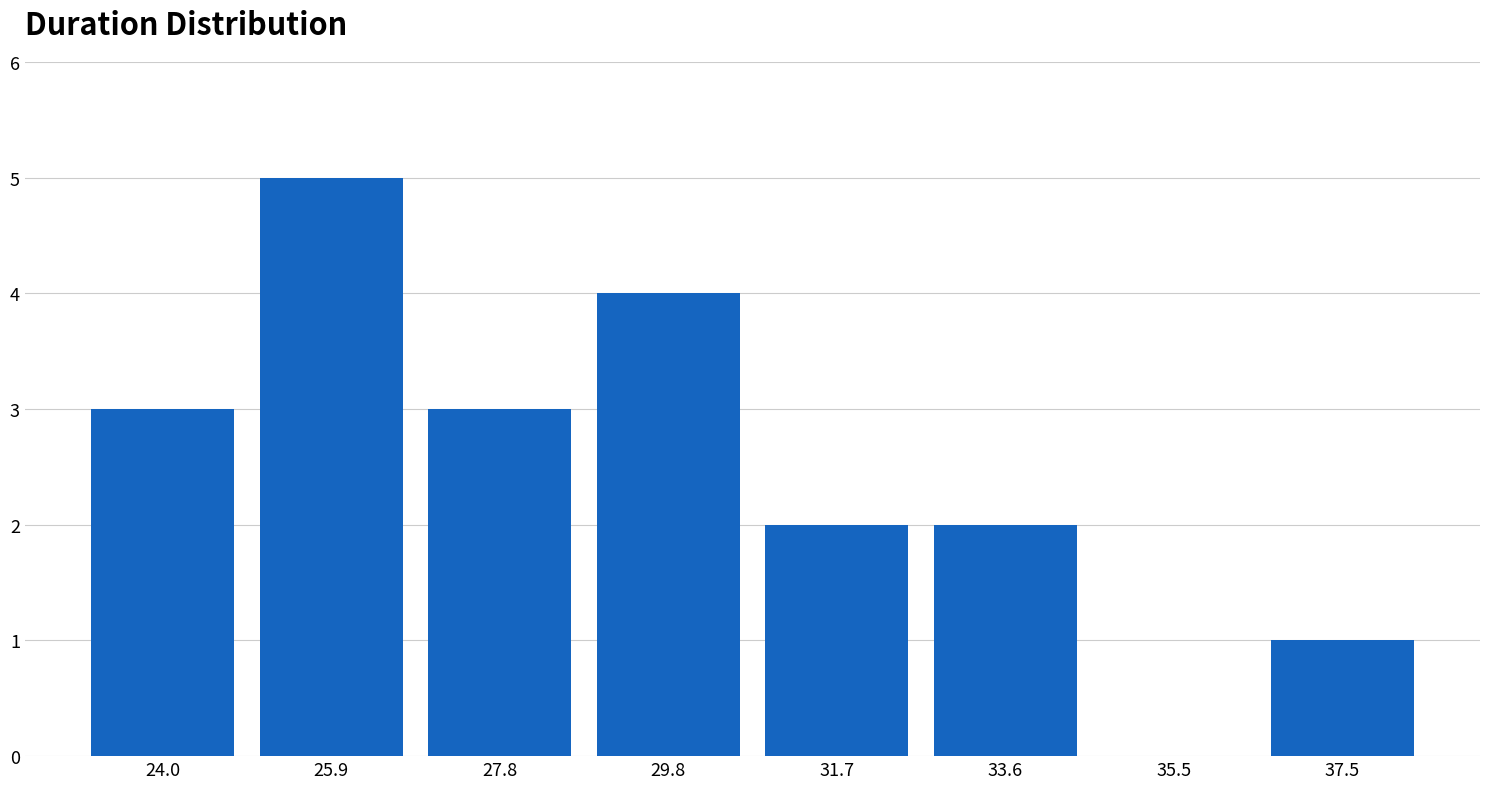

Reading left to right, transcribe all the data shown in this chart.

24.0=3	25.9=5	27.8=3	29.8=4	31.7=2	33.6=2	35.5=0	37.5=1